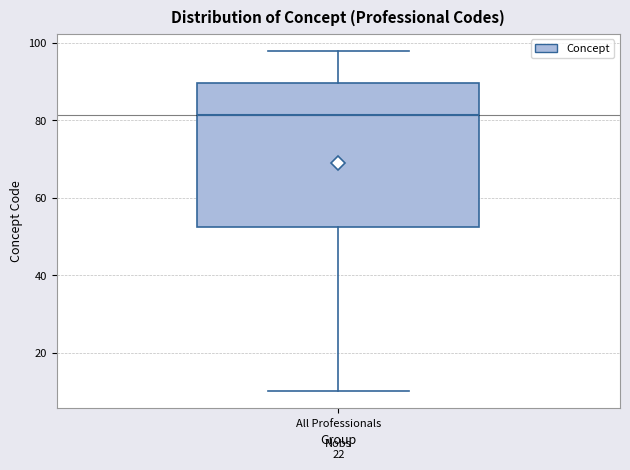

Transcribe this box plot: give where the median line is, the range the box spans, and where the two whiskers end, as read against the y-axis. The values are not printed on the chart, so give them approximately, as read against the axis.

median 82, box 52 to 90, whiskers 10 to 98